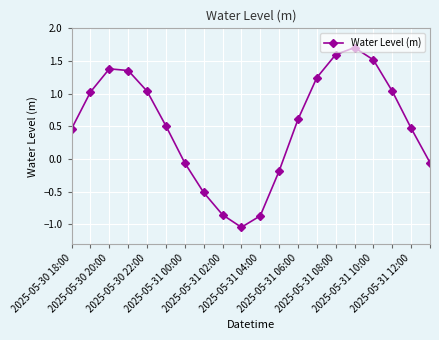

What is the maximum value shown in the chart?

1.7